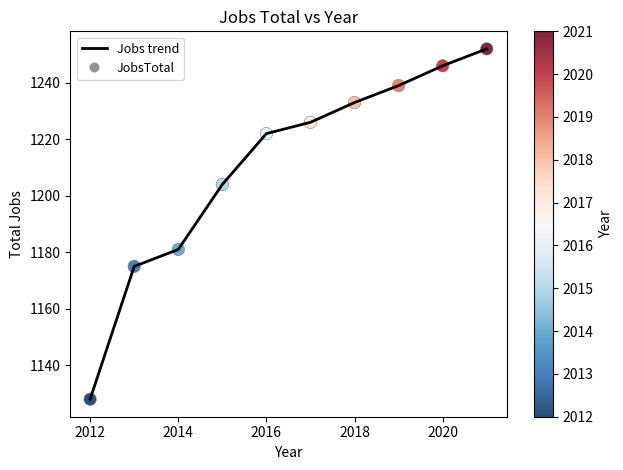

What is the minimum value shown in the chart?

1128